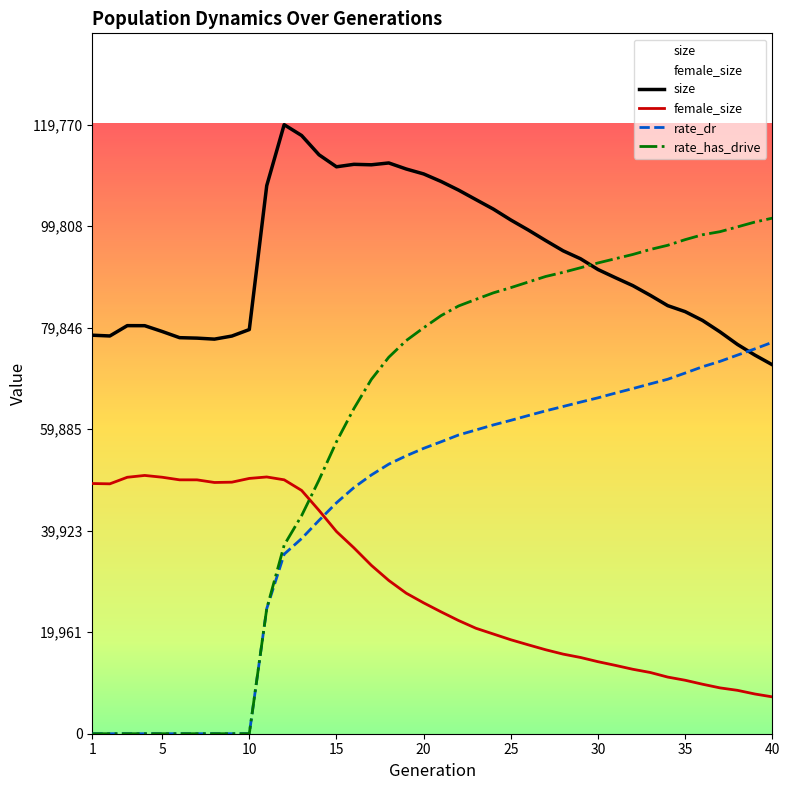

How many categories are shown in the chart?

40